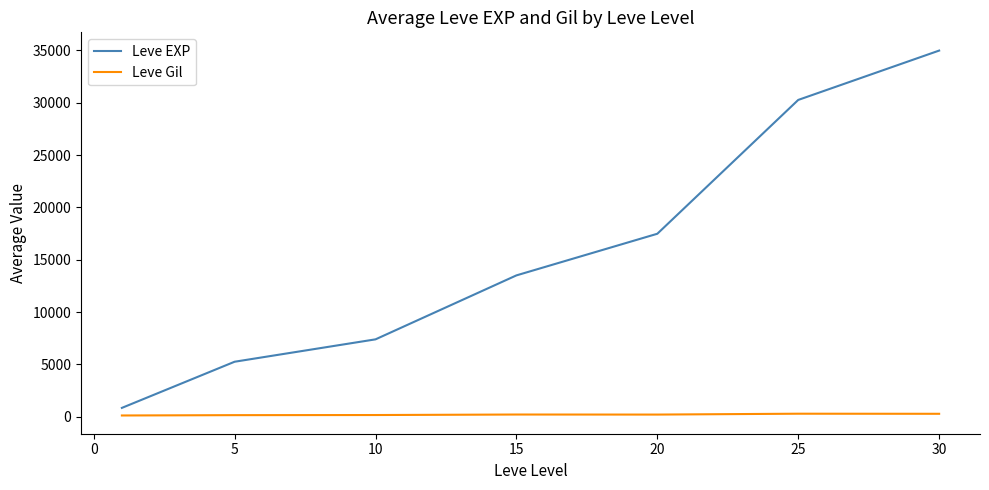

Rank the series by their average value, from lowest to highest.

Leve Gil, Leve EXP